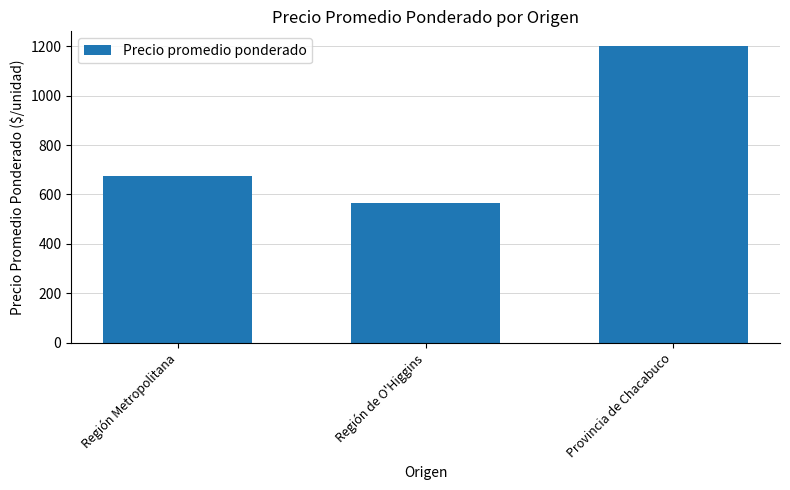

Where does the data first go above 676?

Región Metropolitana